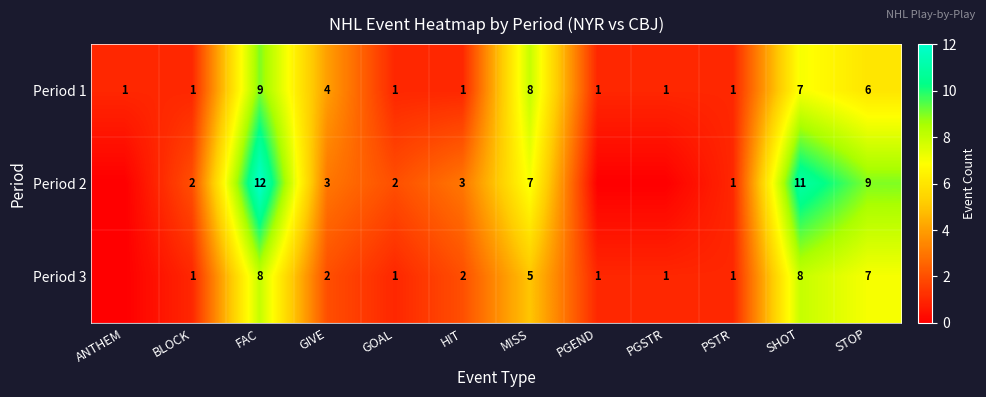

Count the number of data series in this chart.

3